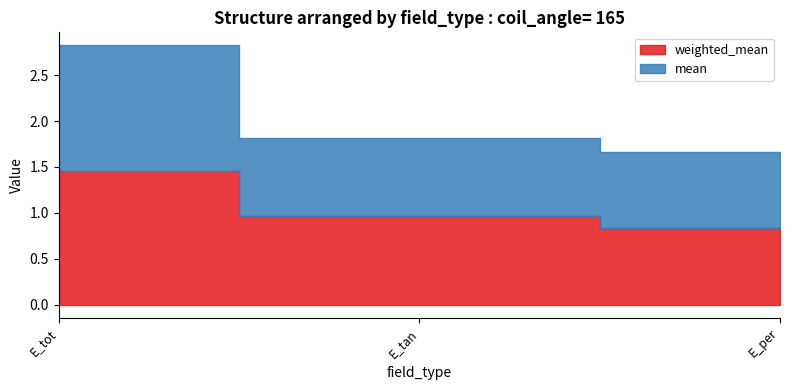

Is it true that mean equals 1.5 at E_tan?

False